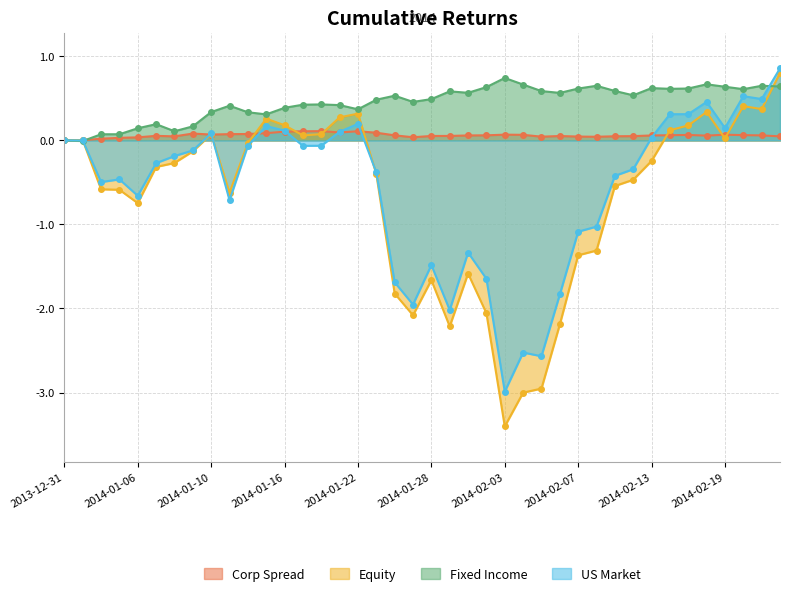

At which category does the chart reach its peak across all series?

2014-02-24